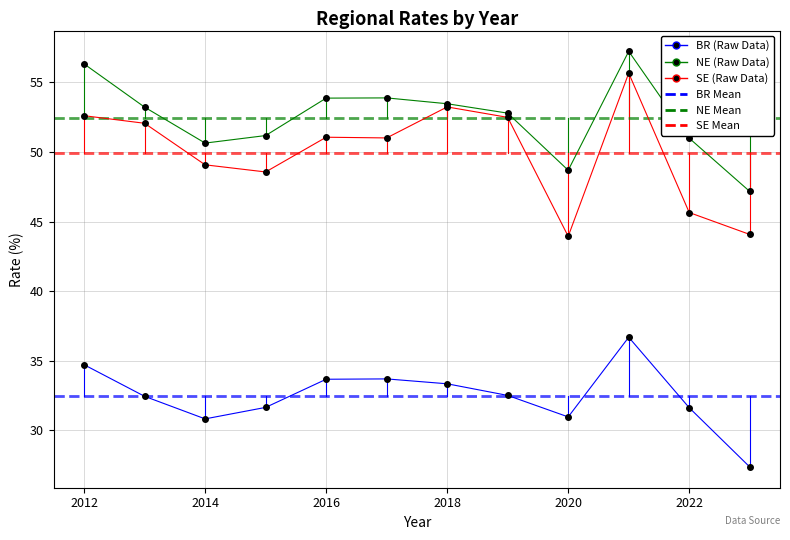

How many categories are shown in the chart?

12